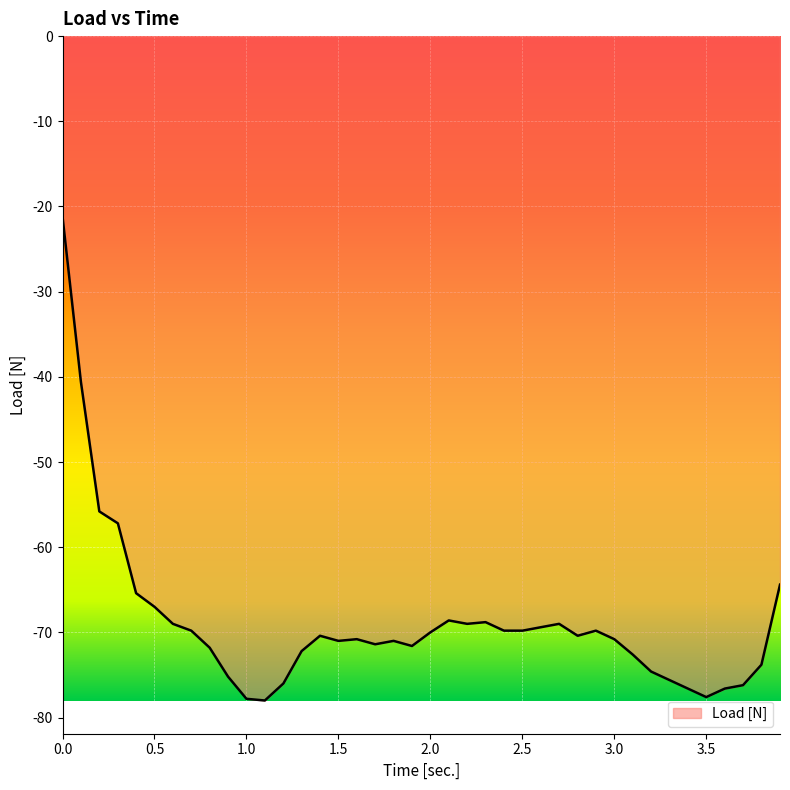

What is the minimum value shown in the chart?

-78.0